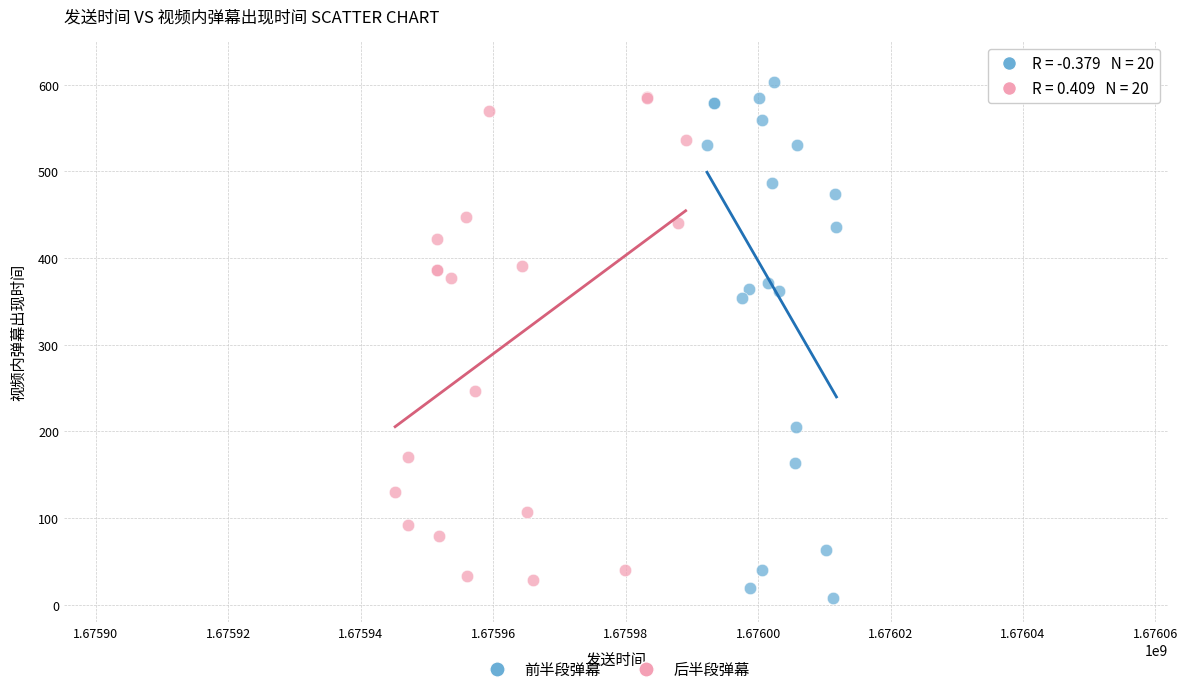

Which series has the largest Y range (max minus min)?

前半段弹幕